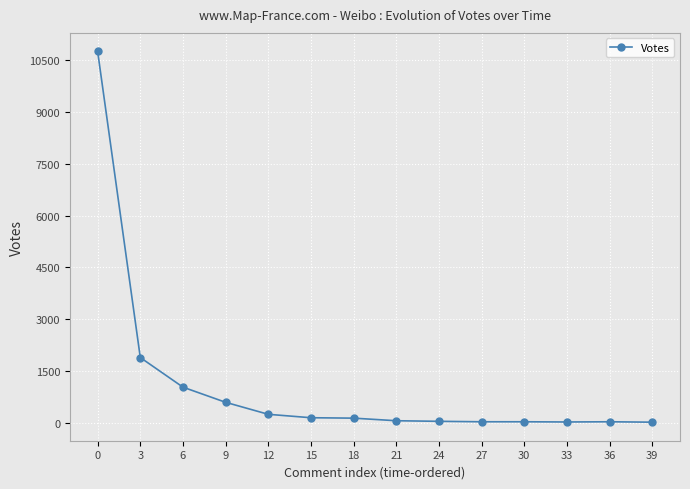

Does the chart display data point markers on the line(s)?

Yes